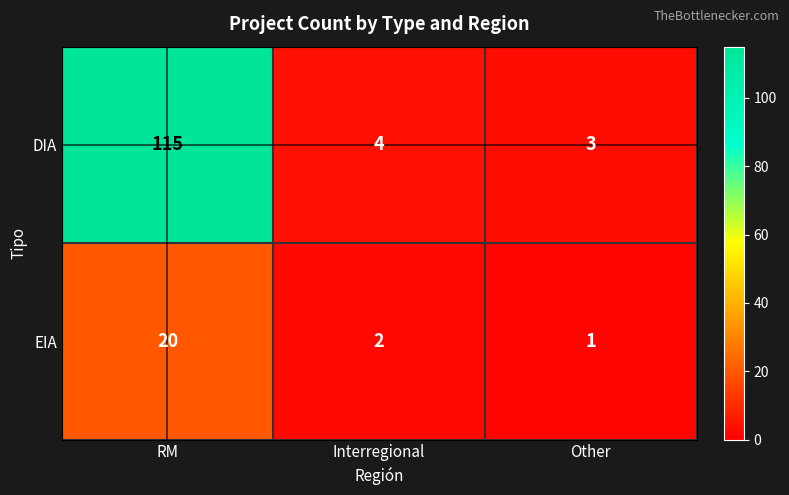

Between RM and Other, which series saw the biggest shift?

DIA